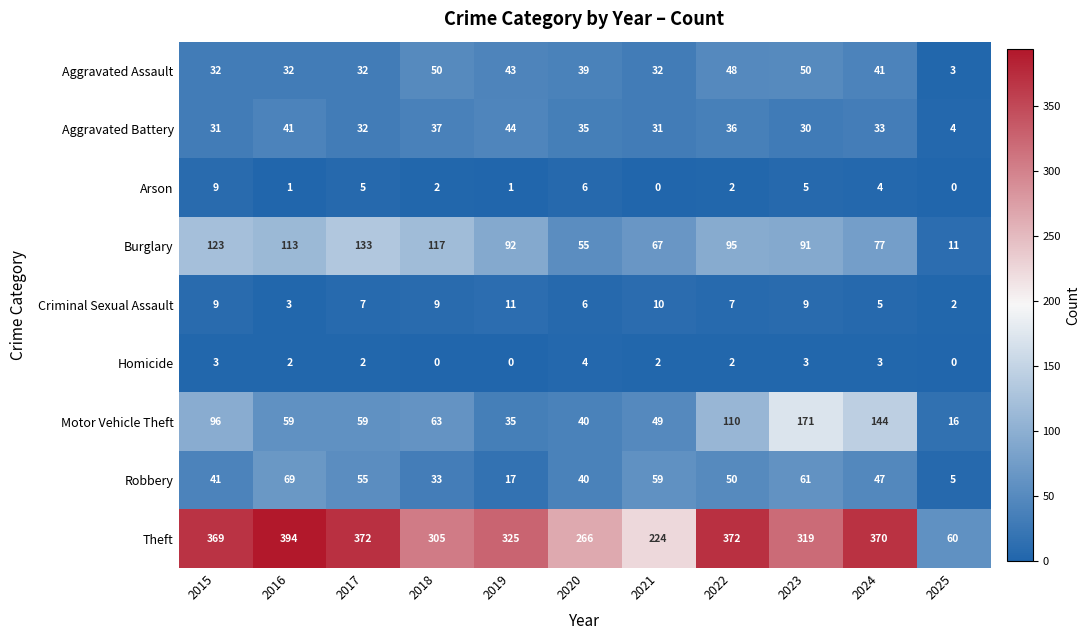

What is the sum of the Criminal Sexual Assault values at 2015 and 2020?

15